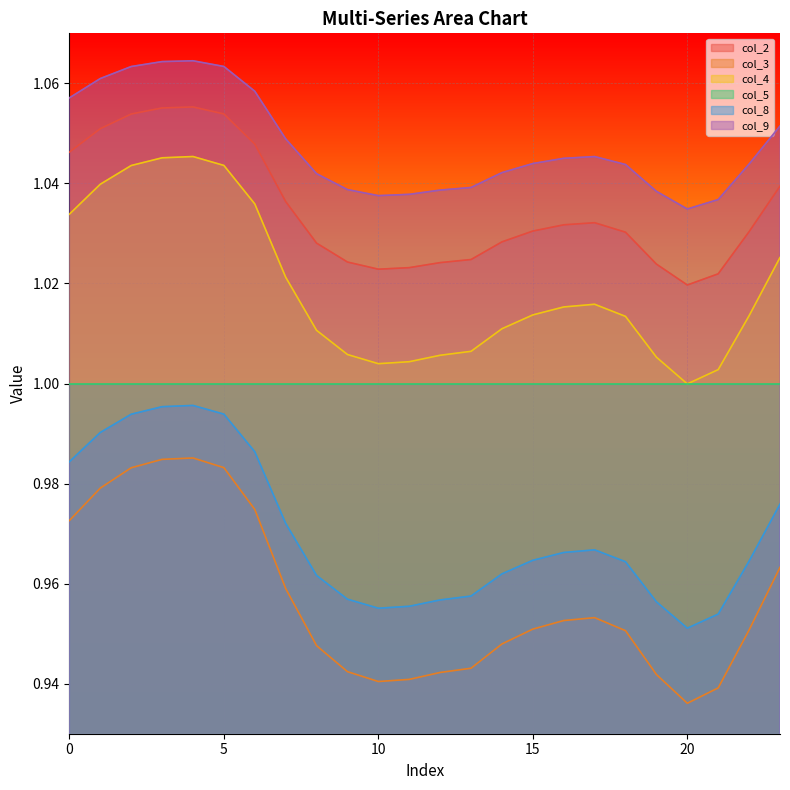

Which series has the largest total across all categories?

col_9